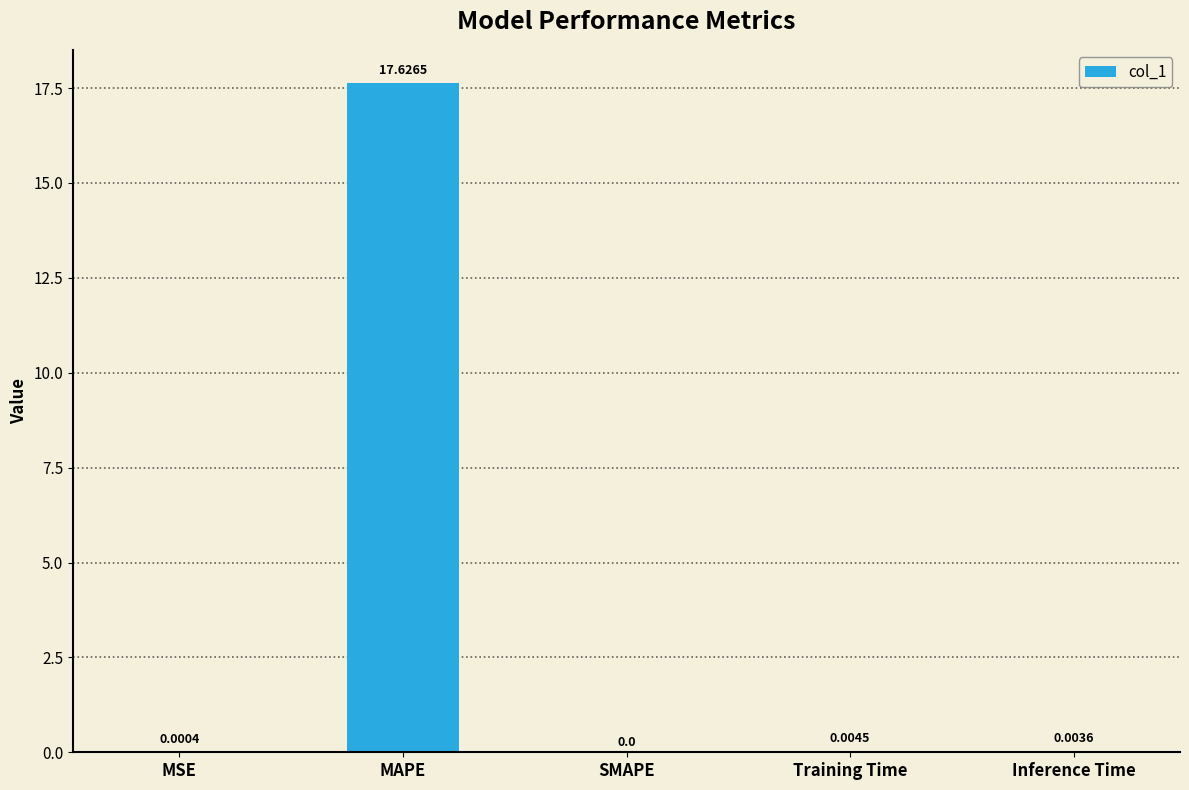

What is the sum of all values?

17.6